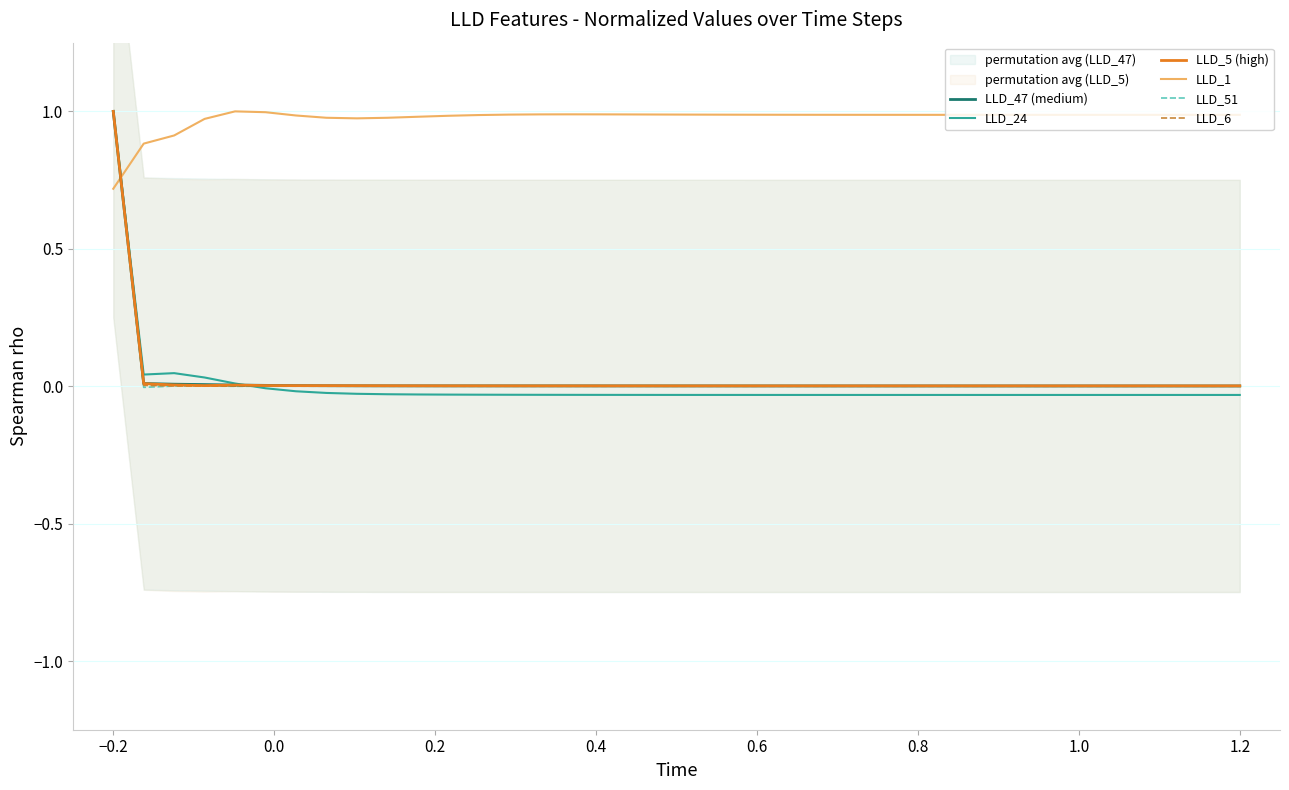

How many interior local peaks does the LLD_51 series have?

7